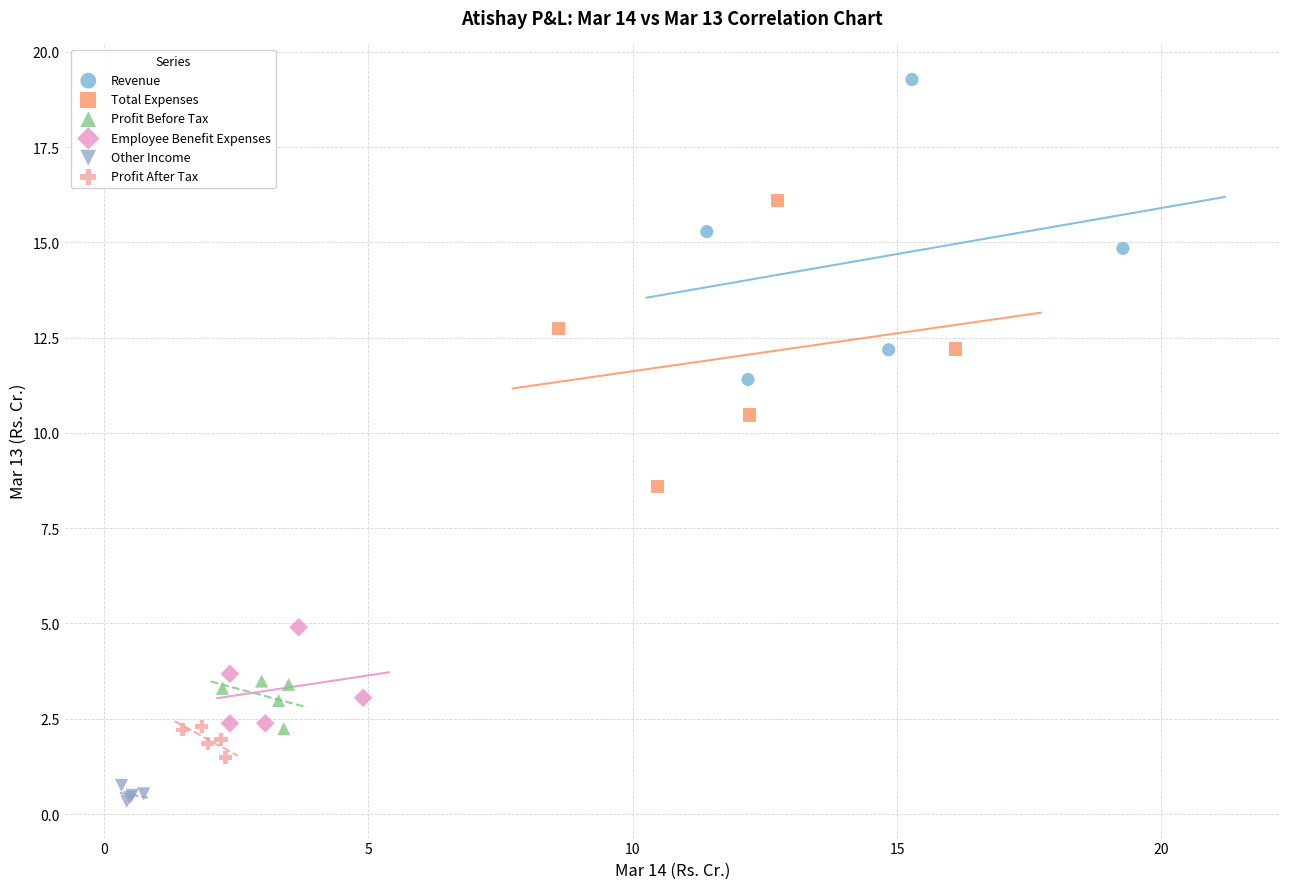

Which series has the widest spread of Y values?

Revenue